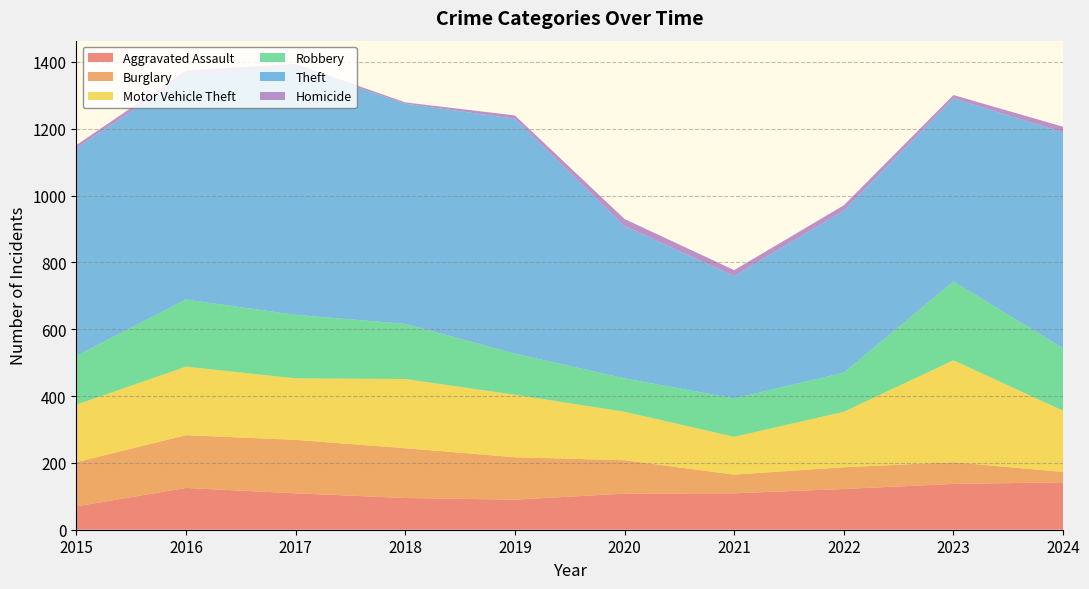

Reading left to right, transcribe all the data shown in this chart.

Aggravated Assault: 2015=70	2016=125	2017=109	2018=95	2019=90	2020=108	2021=109	2022=122	2023=137	2024=142
Burglary: 2015=132	2016=158	2017=160	2018=149	2019=127	2020=100	2021=56	2022=65	2023=65	2024=31
Motor Vehicle Theft: 2015=172	2016=205	2017=184	2018=207	2019=187	2020=145	2021=113	2022=166	2023=305	2024=183
Robbery: 2015=146	2016=201	2017=190	2018=165	2019=123	2020=100	2021=115	2022=117	2023=236	2024=187
Theft: 2015=622	2016=672	2017=743	2018=659	2019=703	2020=456	2021=366	2022=485	2023=548	2024=646
Homicide: 2015=9	2016=13	2017=8	2018=4	2019=10	2020=21	2021=18	2022=16	2023=10	2024=17